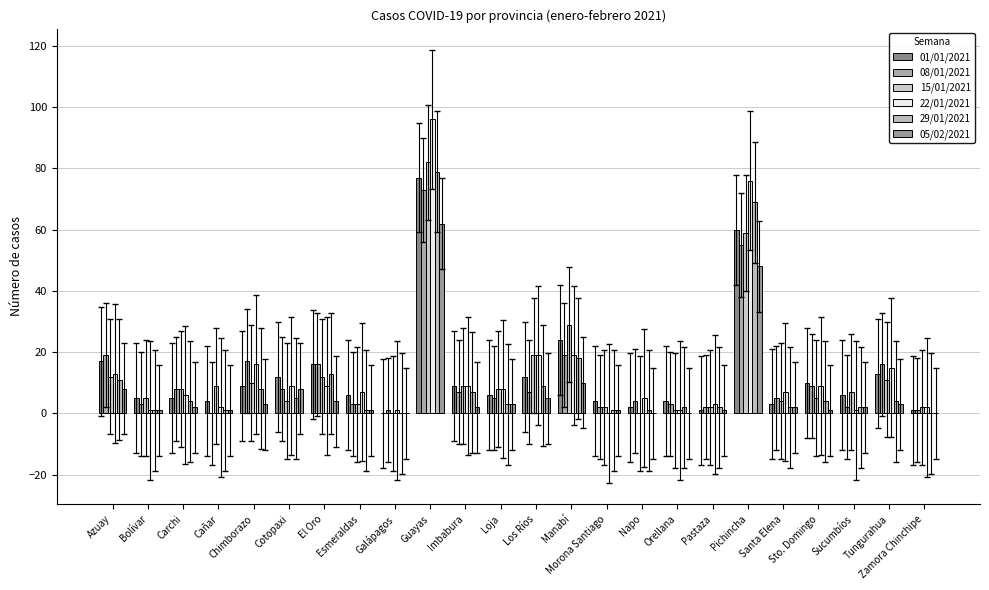

How many distinct data groups are displayed?

6